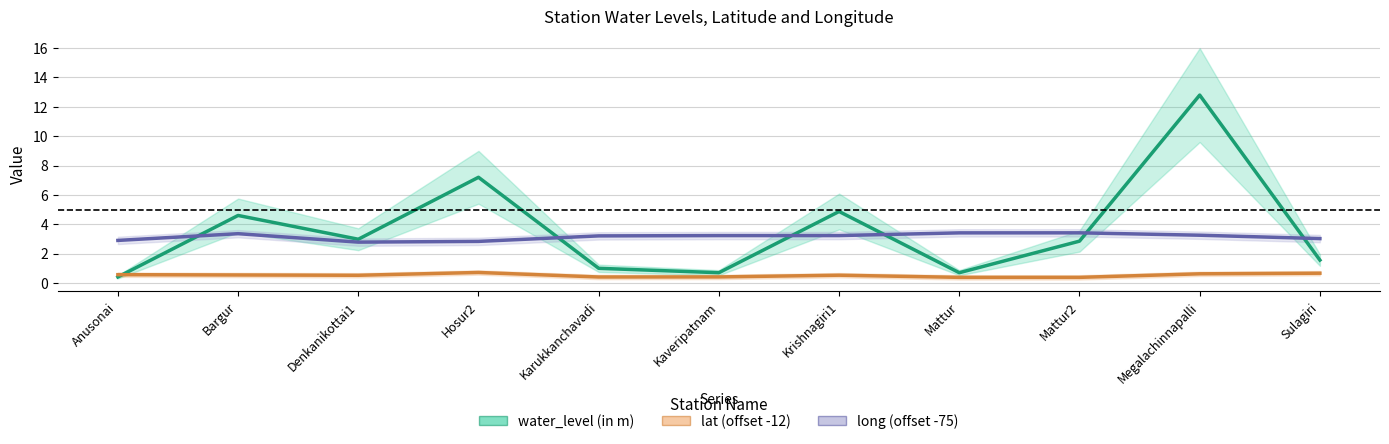

What are all the series names shown in the legend?

water_level (in m), lat (offset -12), long (offset -75)